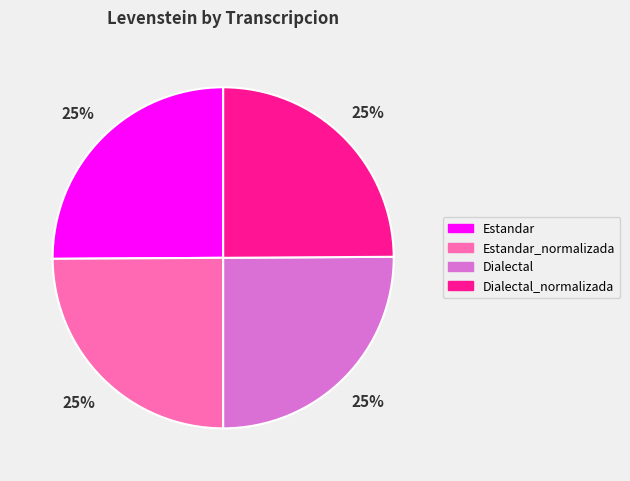

Is Estandar_normalizada the majority of the pie?

No